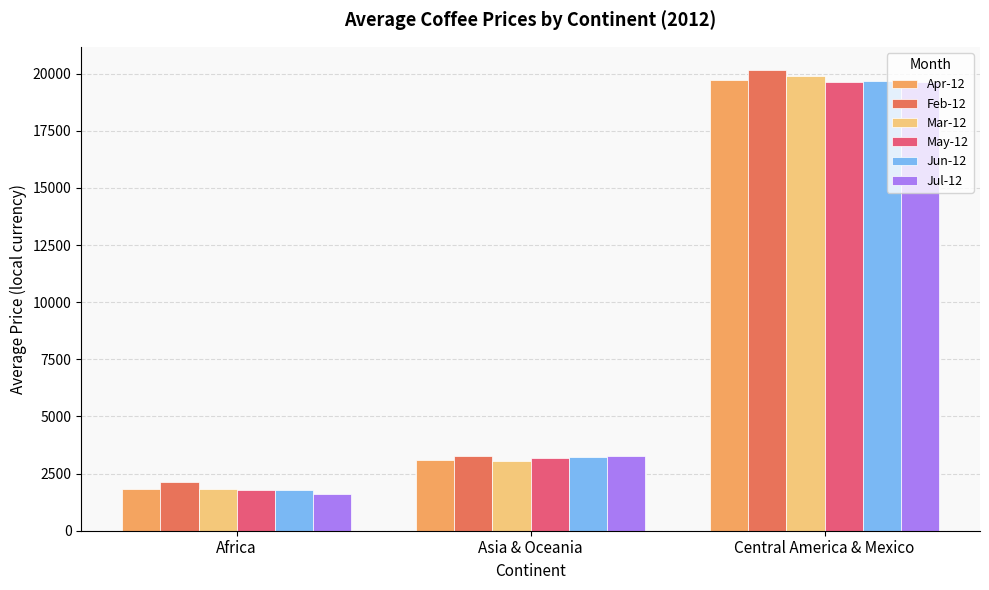

What is the value of the Feb-12 bar at the 1st from the left?

2151.7